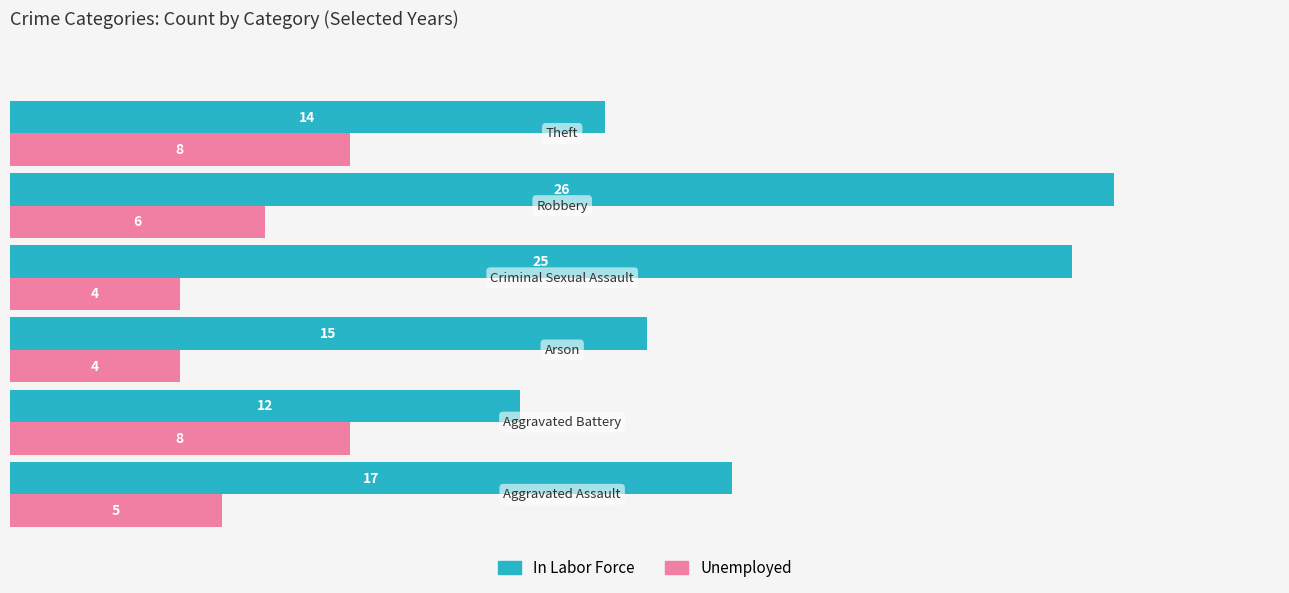

Which series has the largest range (max minus min)?

In Labor Force